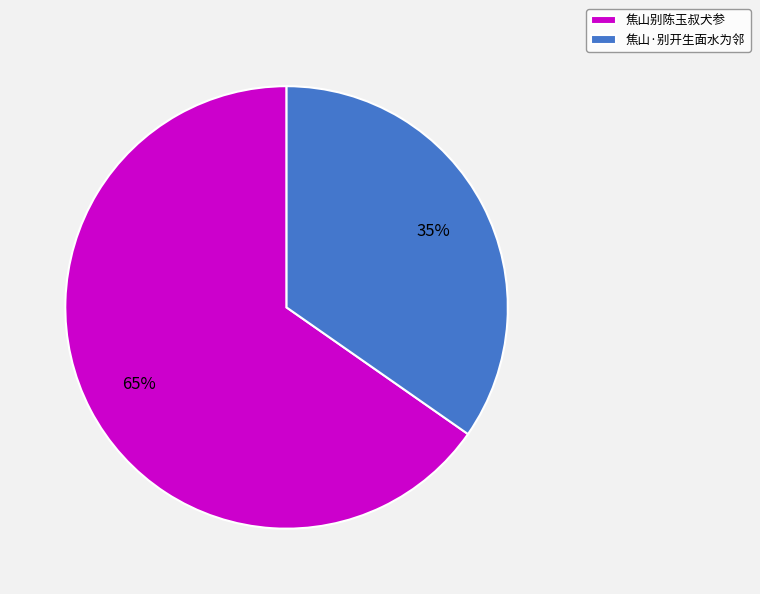

Between 焦山·别开生面水为邻 and 焦山别陈玉叔犬参, which is larger?

焦山别陈玉叔犬参